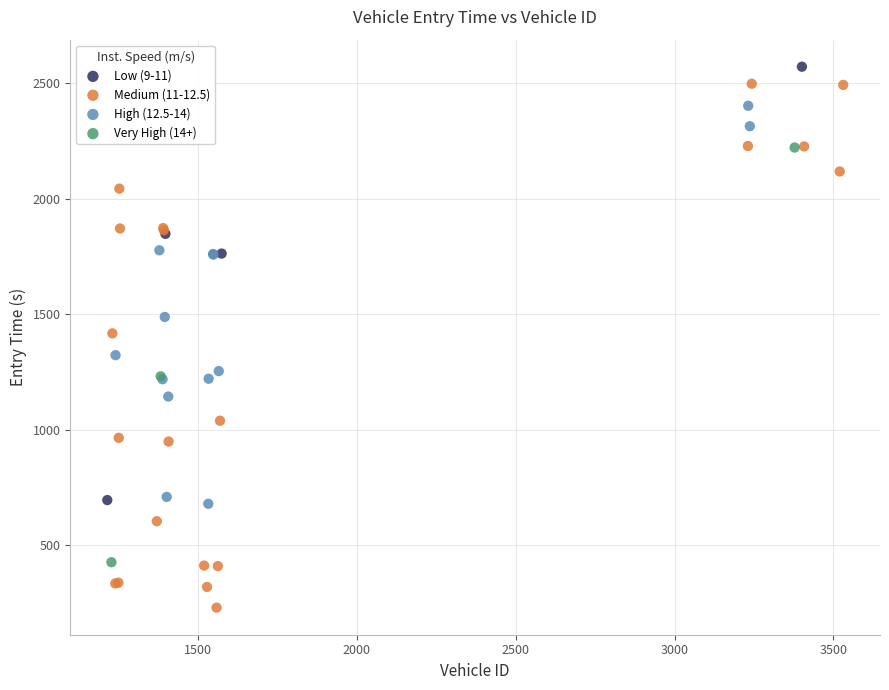

Which series reaches the minimum Y coordinate?

Medium (11-12.5)